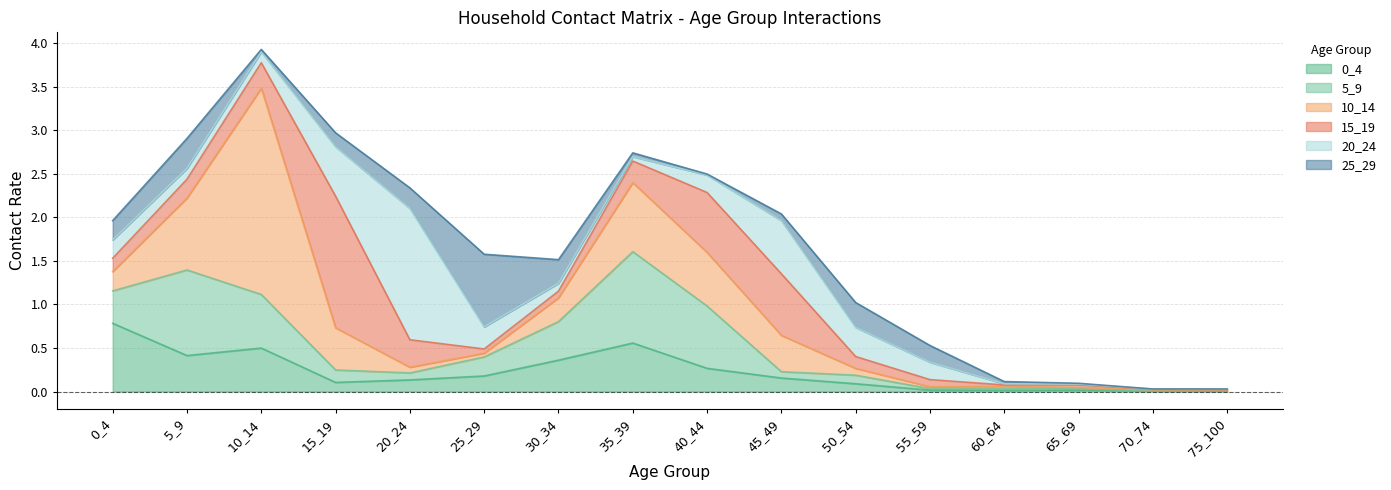

At 60_64, list the series in order from smallest to largest.

20_24, 0_4, 15_19, 5_9, 10_14, 25_29